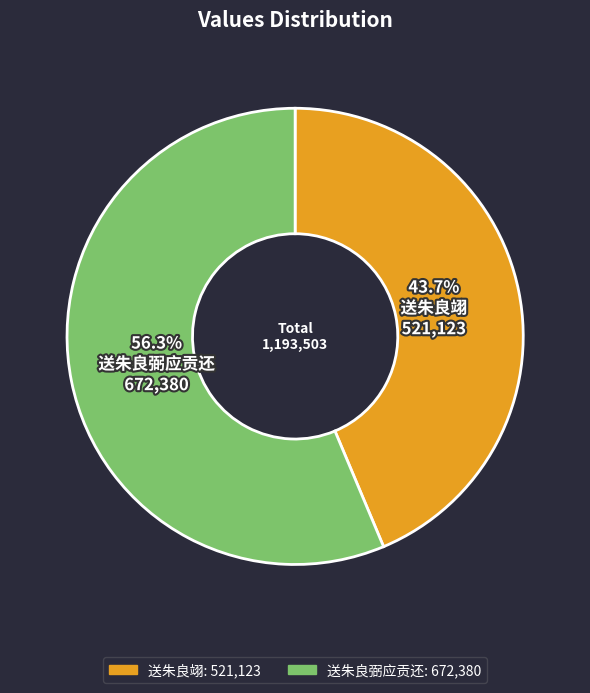

Count the number of slices in the pie.

2